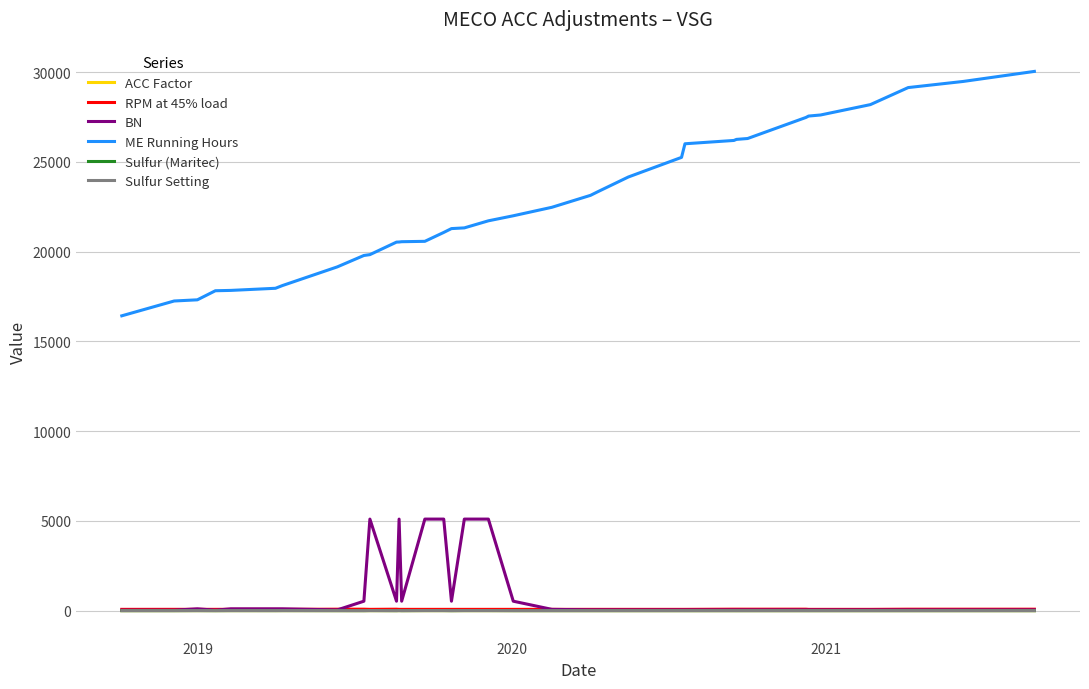

What is the average value of the ACC Factor series?

0.5